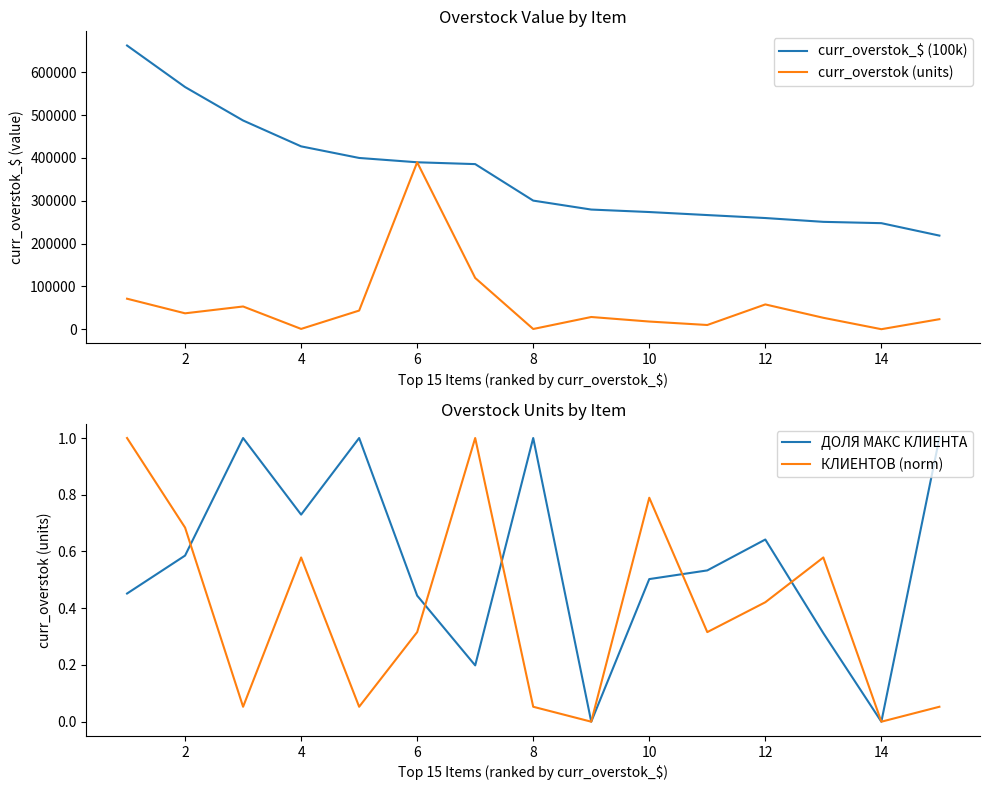

What is the lowest value of the curr_overstok_$ (100k) series?

218618.8